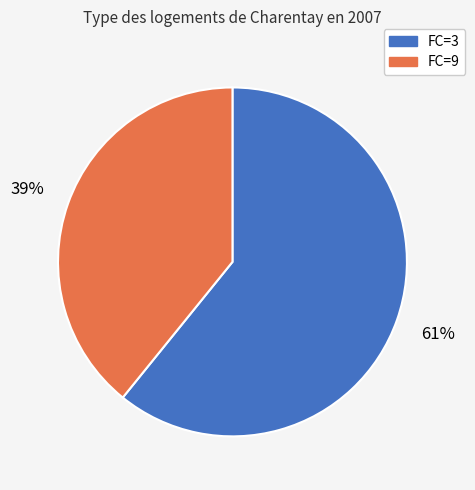

Is the sum of FC=9 and FC=3 greater than half?

Yes